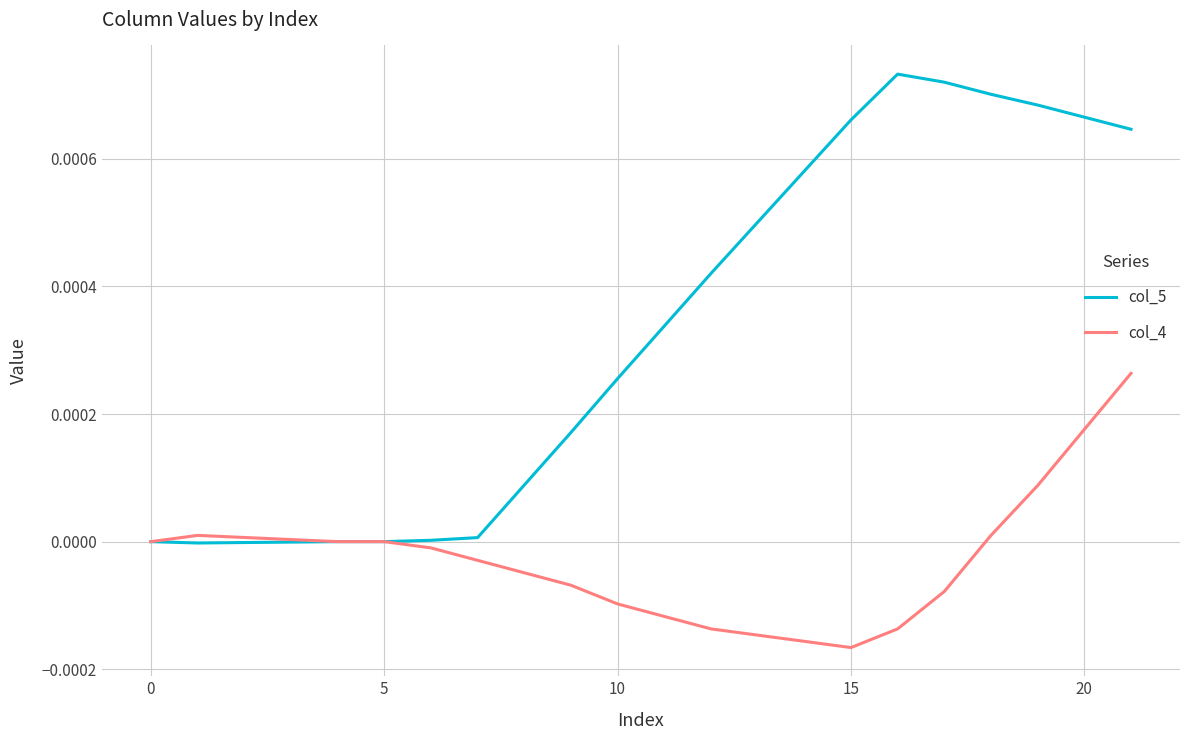

List the series in order of their peak value, highest first.

col_5, col_4